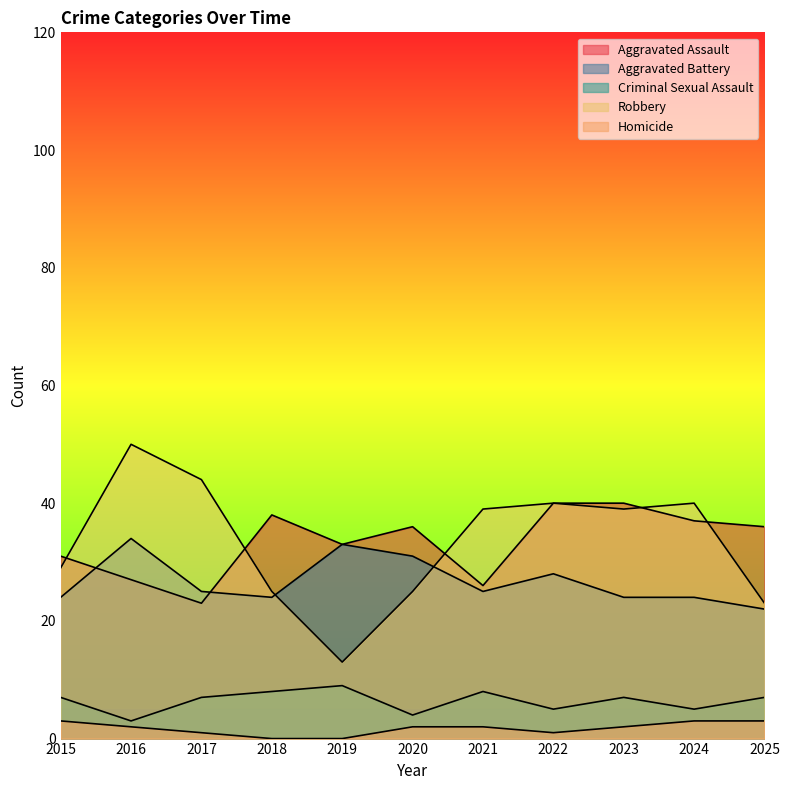

Where do Aggravated Assault and Aggravated Battery first cross each other?

2015 and 2016